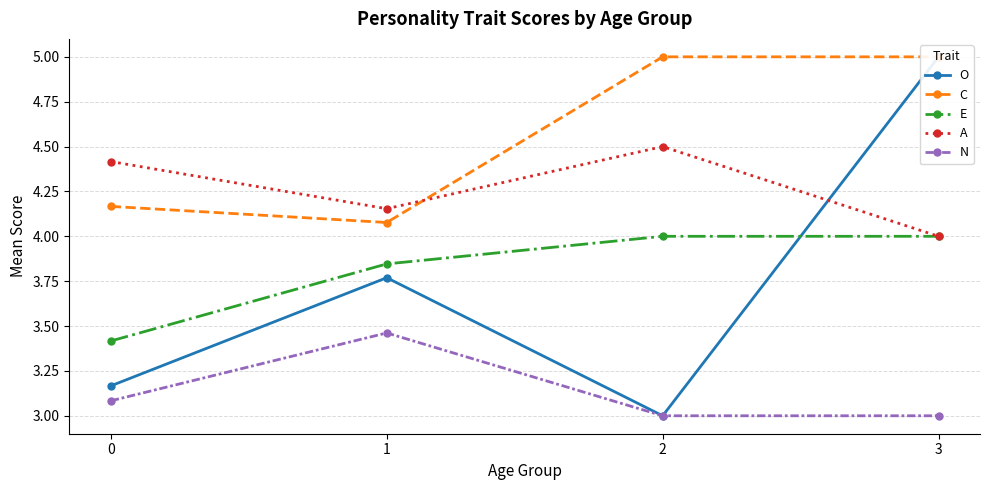

What is the difference between the maximum and minimum values in the C series?

0.9